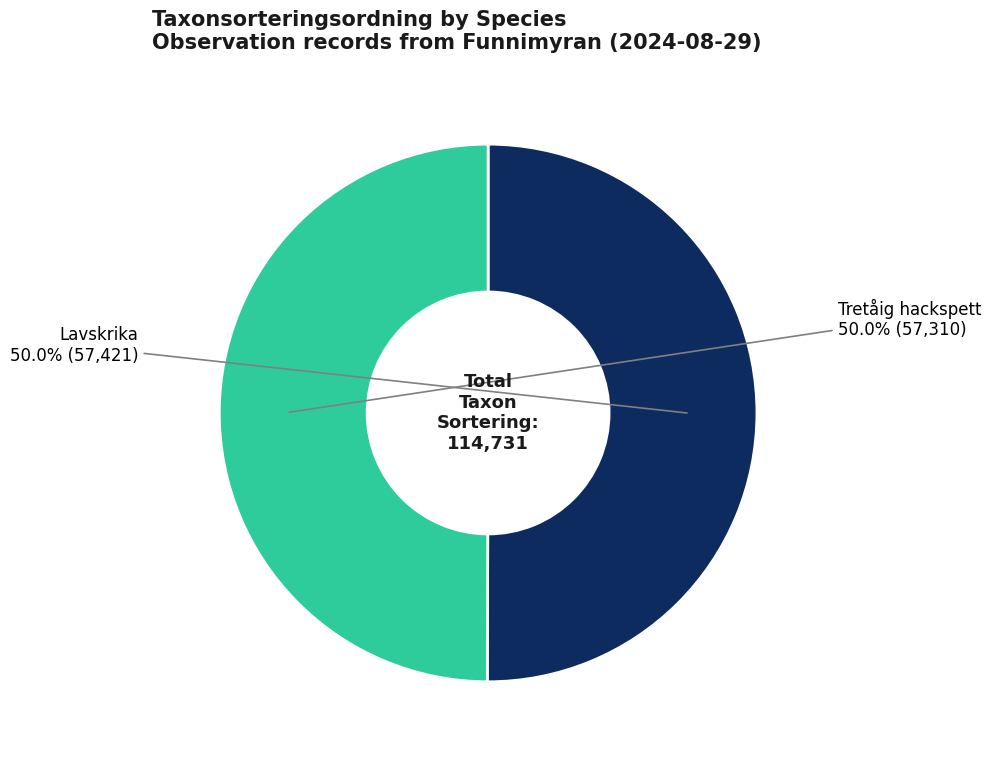

Count the number of slices in the pie.

2